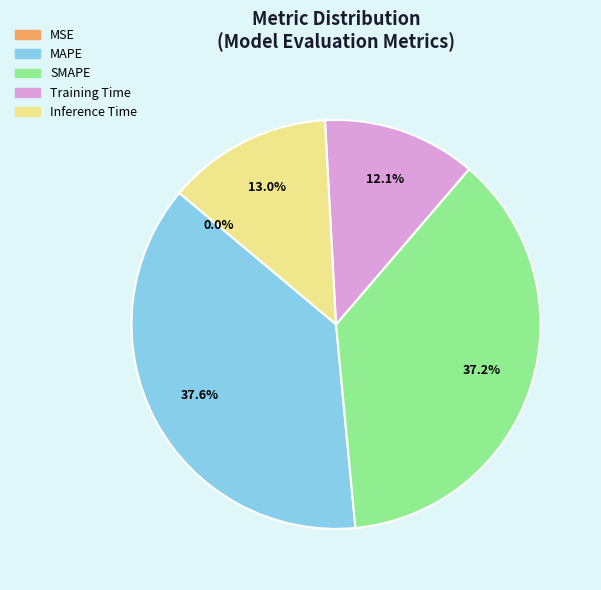

Is it true that Inference Time is 21% of the pie?

False